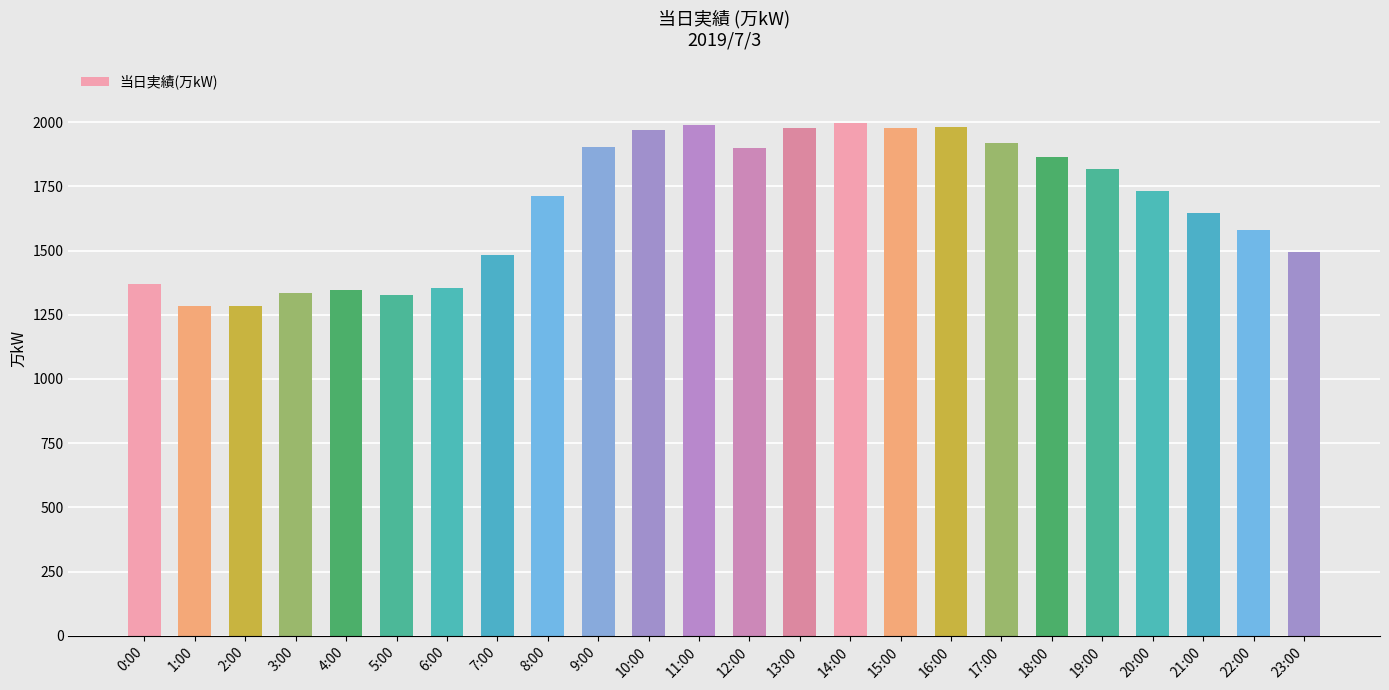

The value at 3:00 is 393. True or false?

False